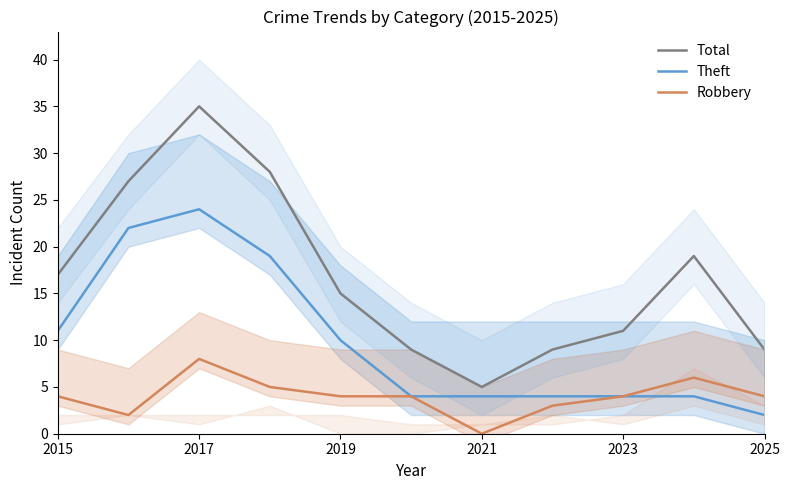

How many interior local valleys does the Total series have?

1